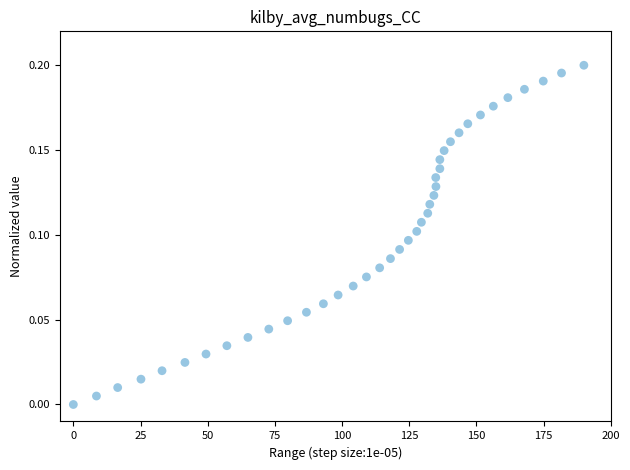

What is the range of X values (max minus min)?

190.0